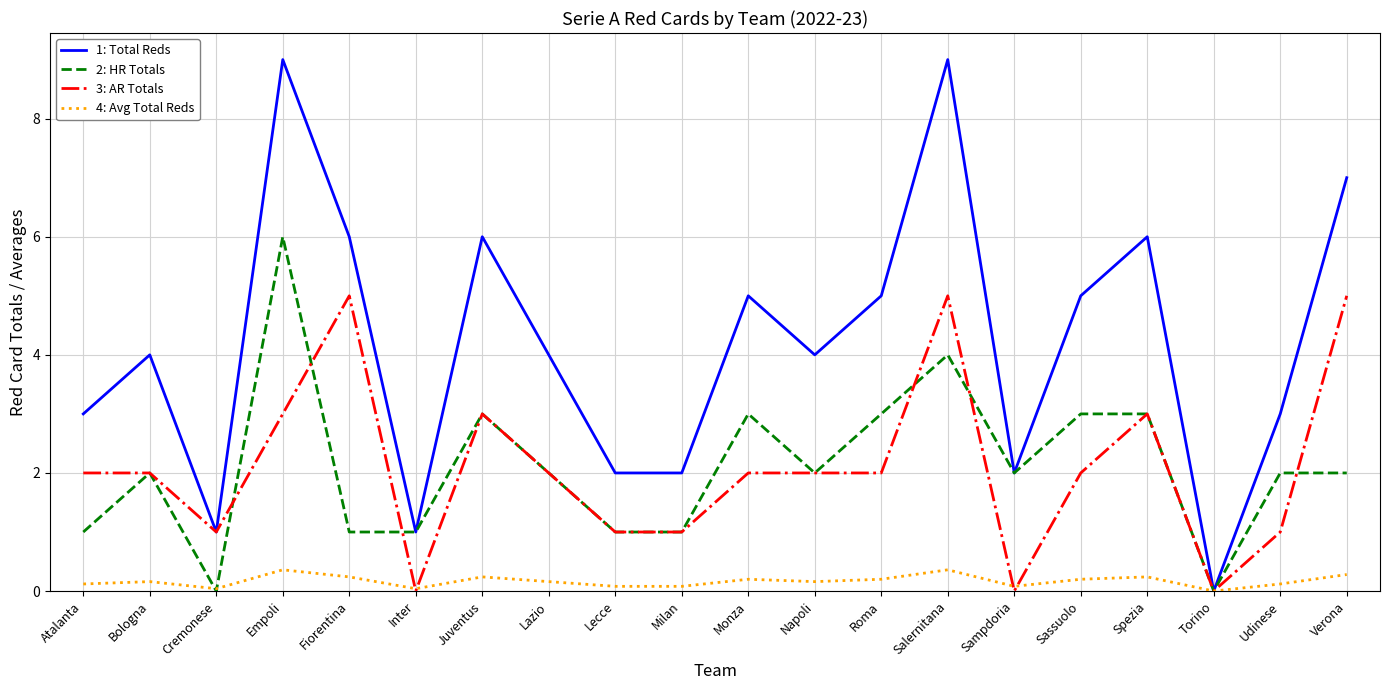

Rank the series by their maximum value, from lowest to highest.

4: Avg Total Reds, 3: AR Totals, 2: HR Totals, 1: Total Reds